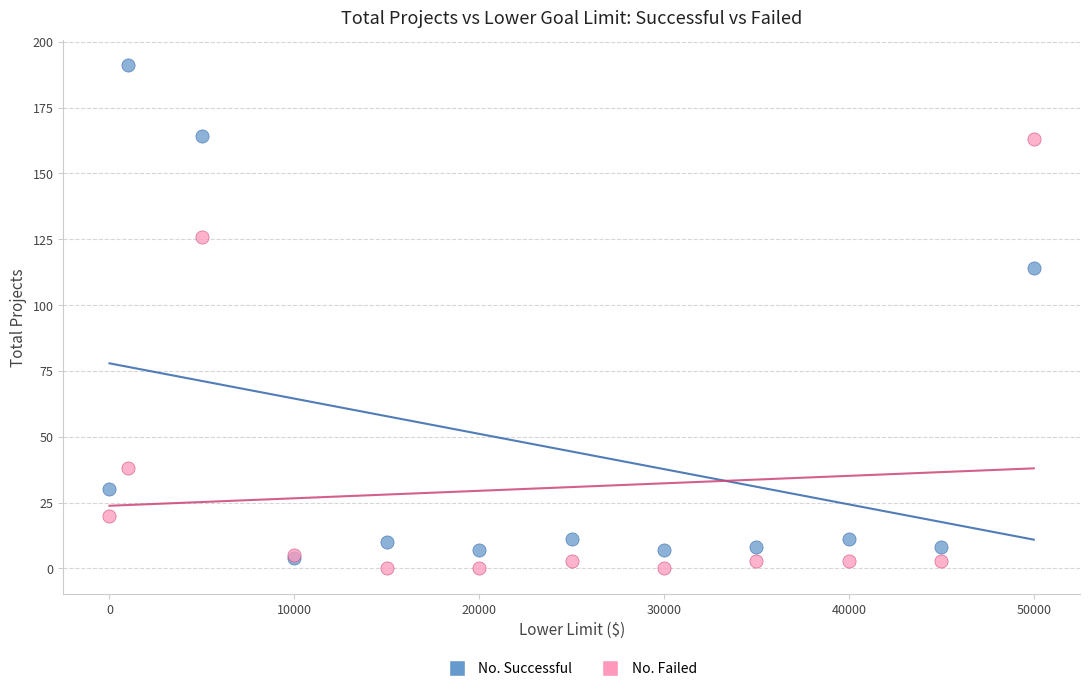

Which series reaches the minimum Y coordinate?

No. Failed